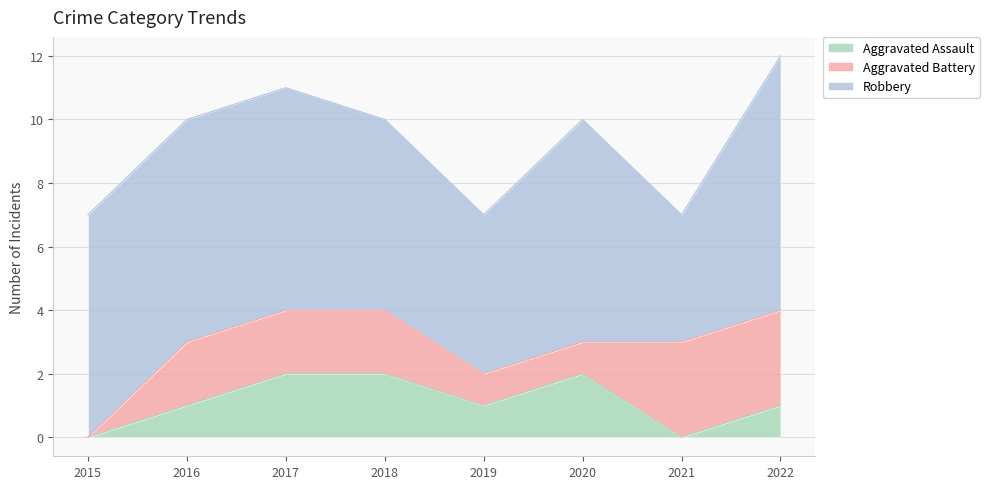

What is the sum of the Robbery values at 2018 and 2021?

10